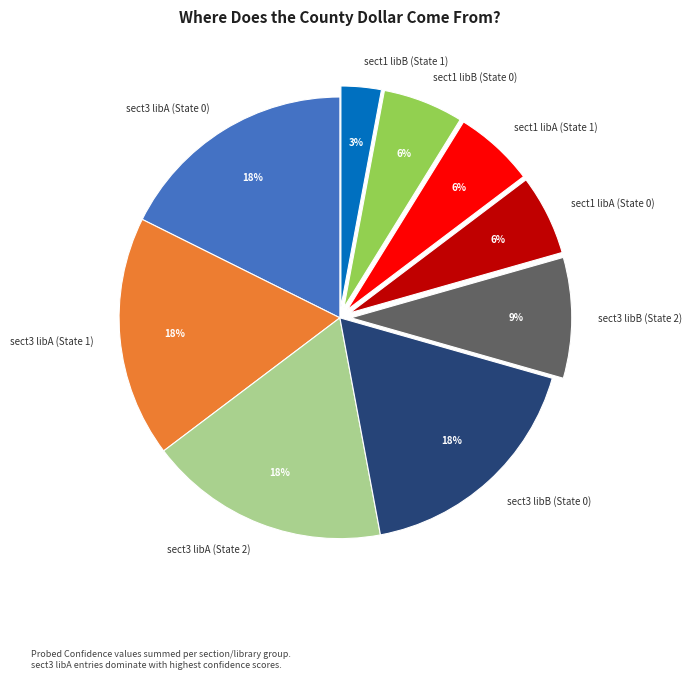

To the nearest percent, what is the combined percentage of sect3 libA (State 0) and sect1 libB (State 0)?

24%